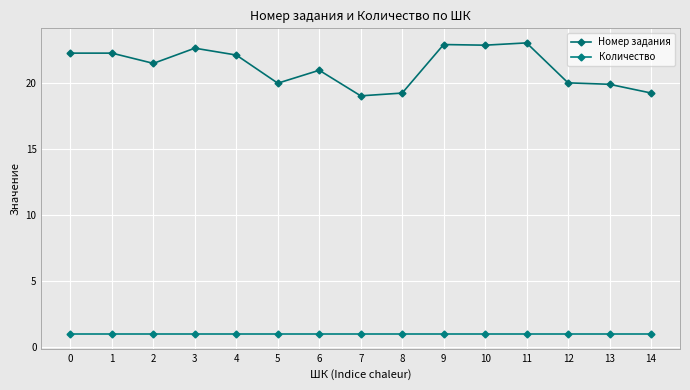

List the series in order of their peak value, highest first.

Номер задания, Количество